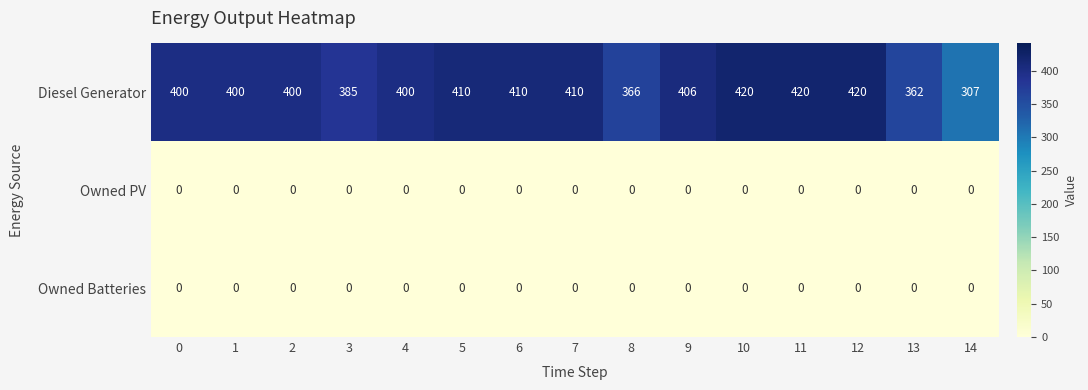

Which series changed the most between 3 and 9?

Diesel Generator